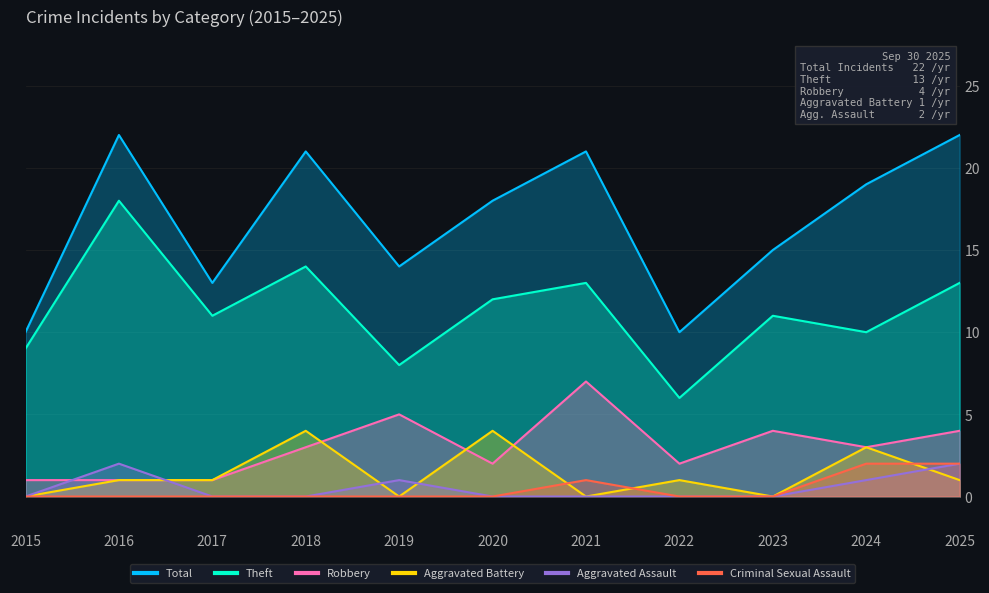

What is the difference between the maximum and minimum values in the Total series?

12